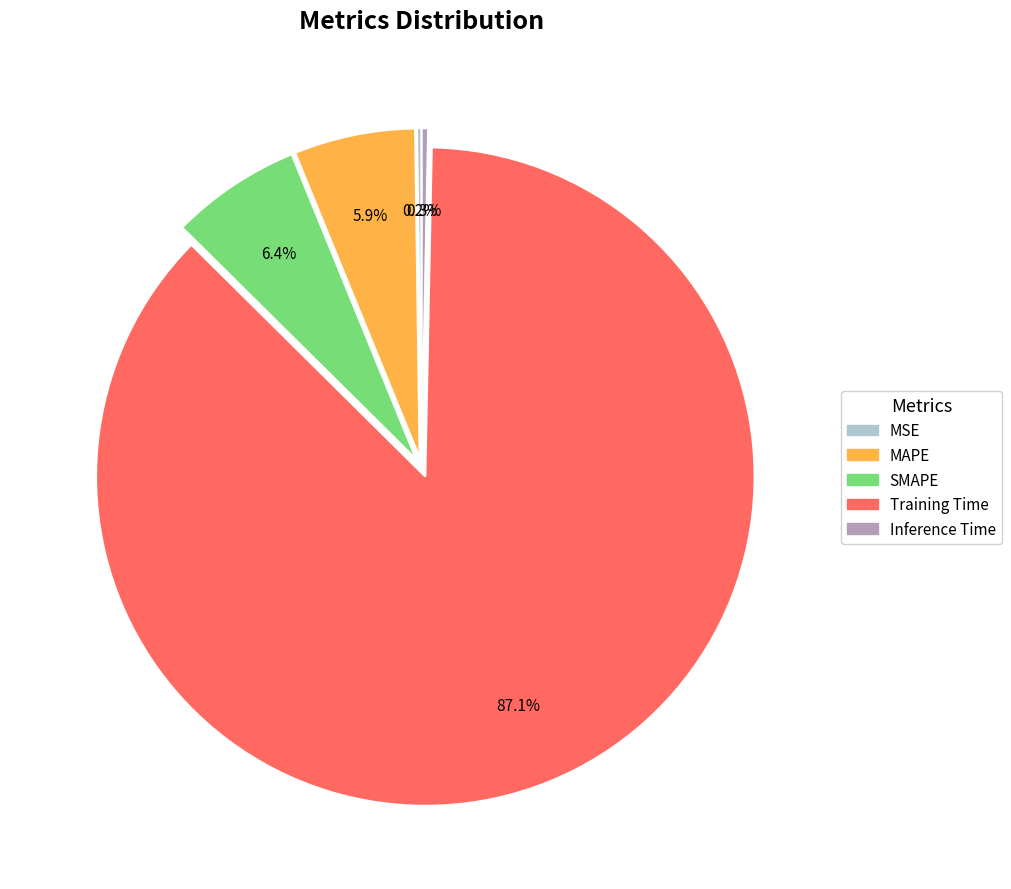

To the nearest percent, what is the difference between the Inference Time and SMAPE slice percentages?

6%